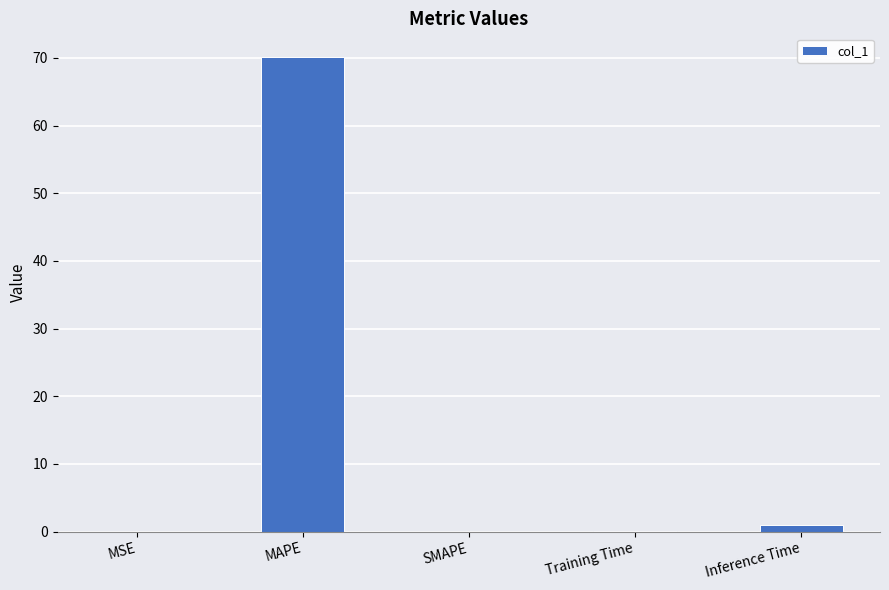

True or false: the data shows 40.7 at SMAPE.

False